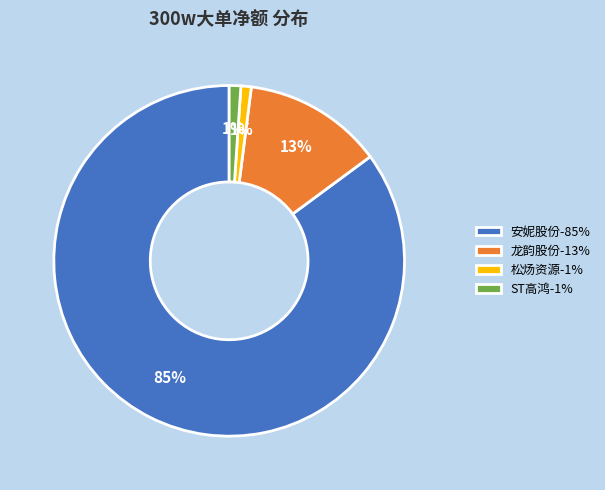

Is it true that 龙韵股份 is 22% of the pie?

False